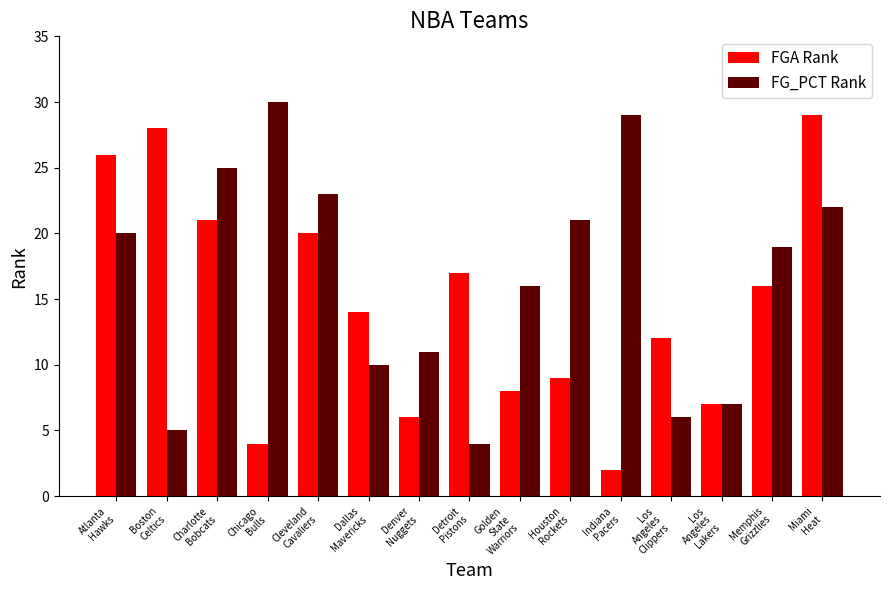

The FGA Rank series shows 11 at Los
Angeles
Lakers. True or false?

False